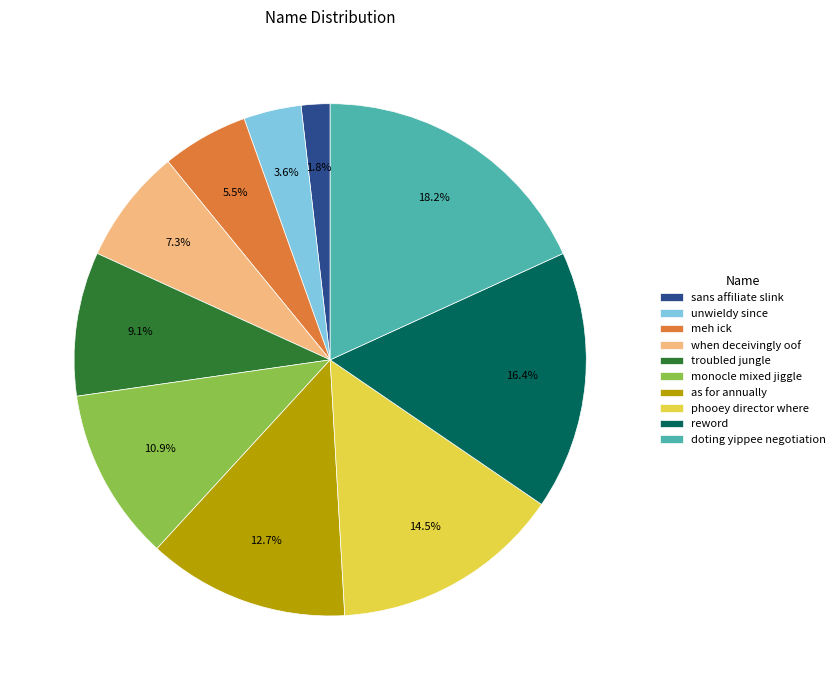

Which category has the biggest portion of the pie?

doting yippee negotiation